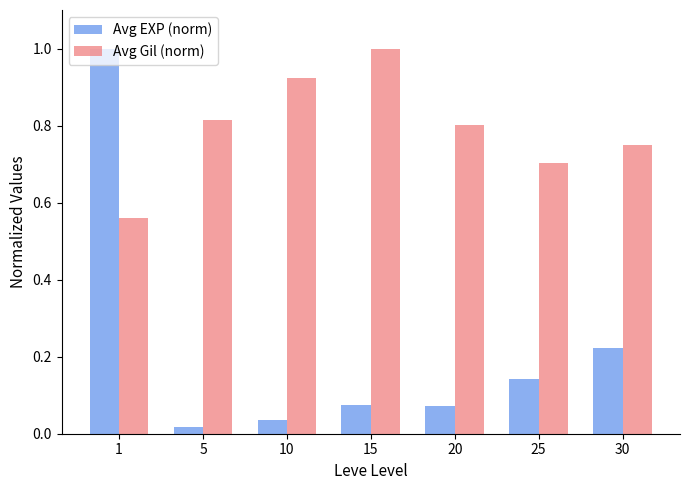

List the labels in order of Avg Gil (norm) value, largest first.

15, 10, 5, 20, 30, 25, 1